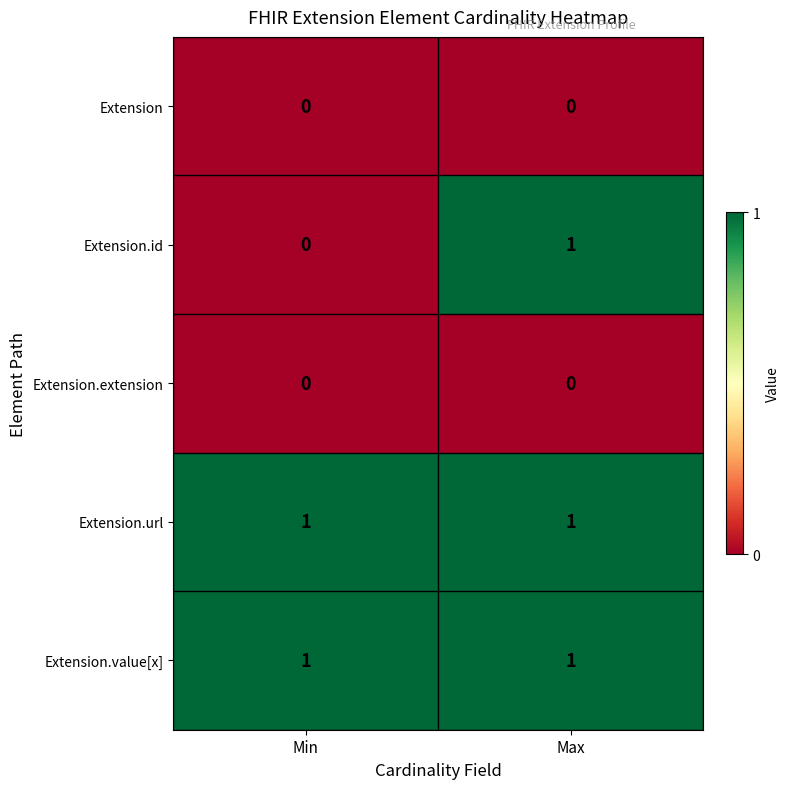

At which category is the sum across all series the highest?

Max